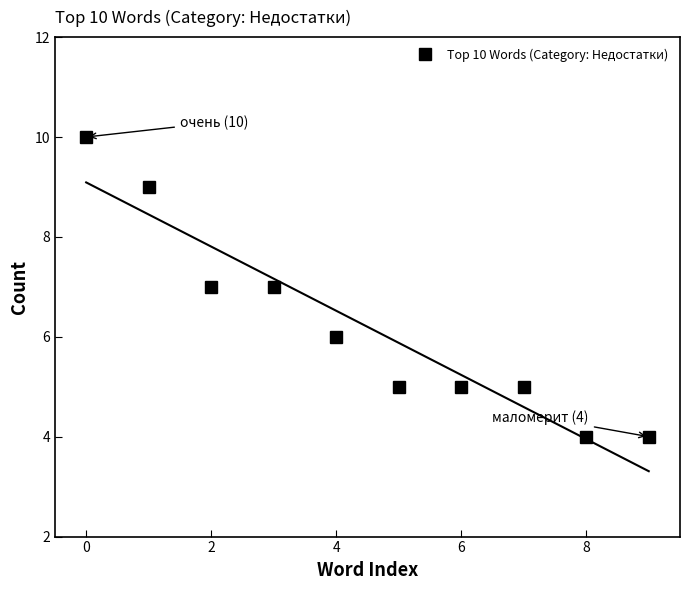

How many lines are shown in the chart?

1